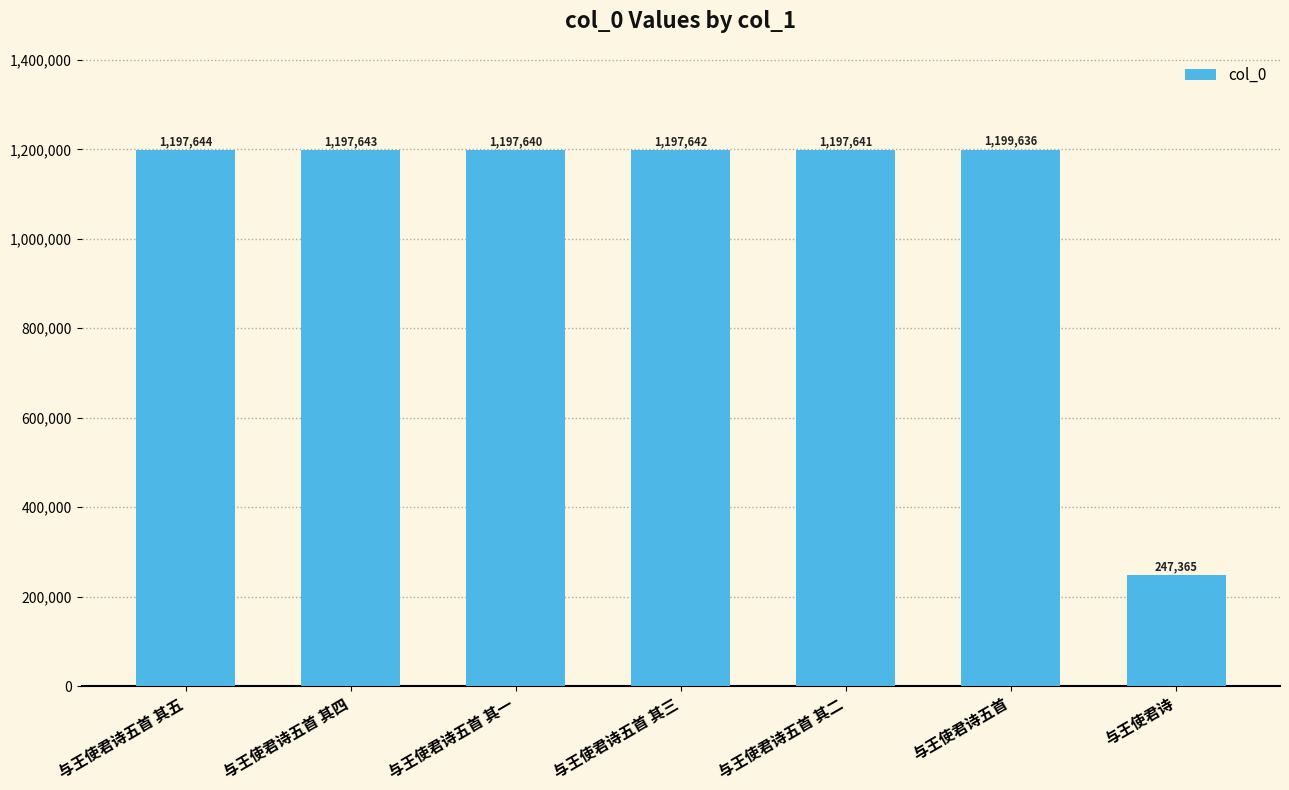

What is the sum of all values?

7435211